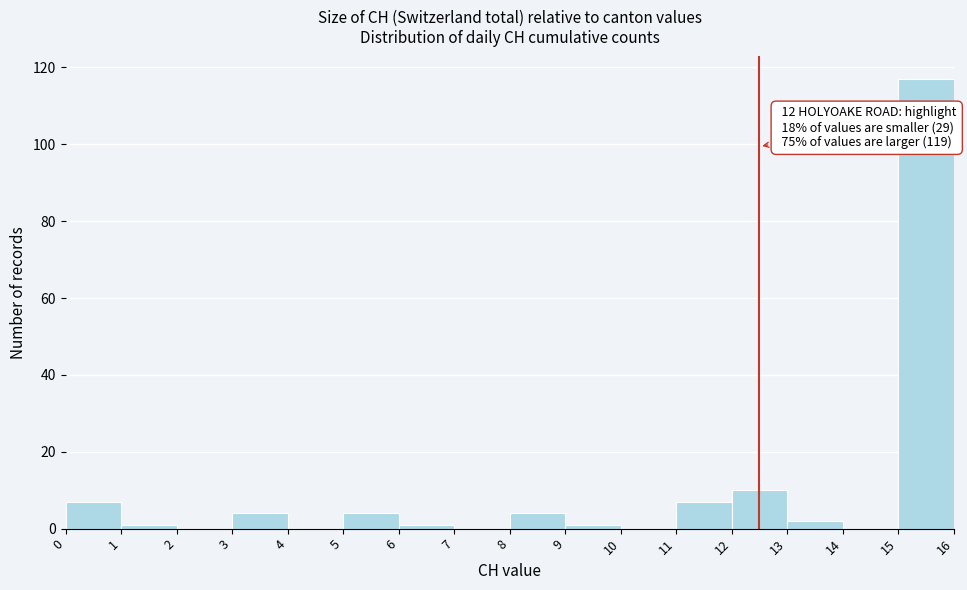

Over which range of the x-axis is the bar tallest?

15 to 16